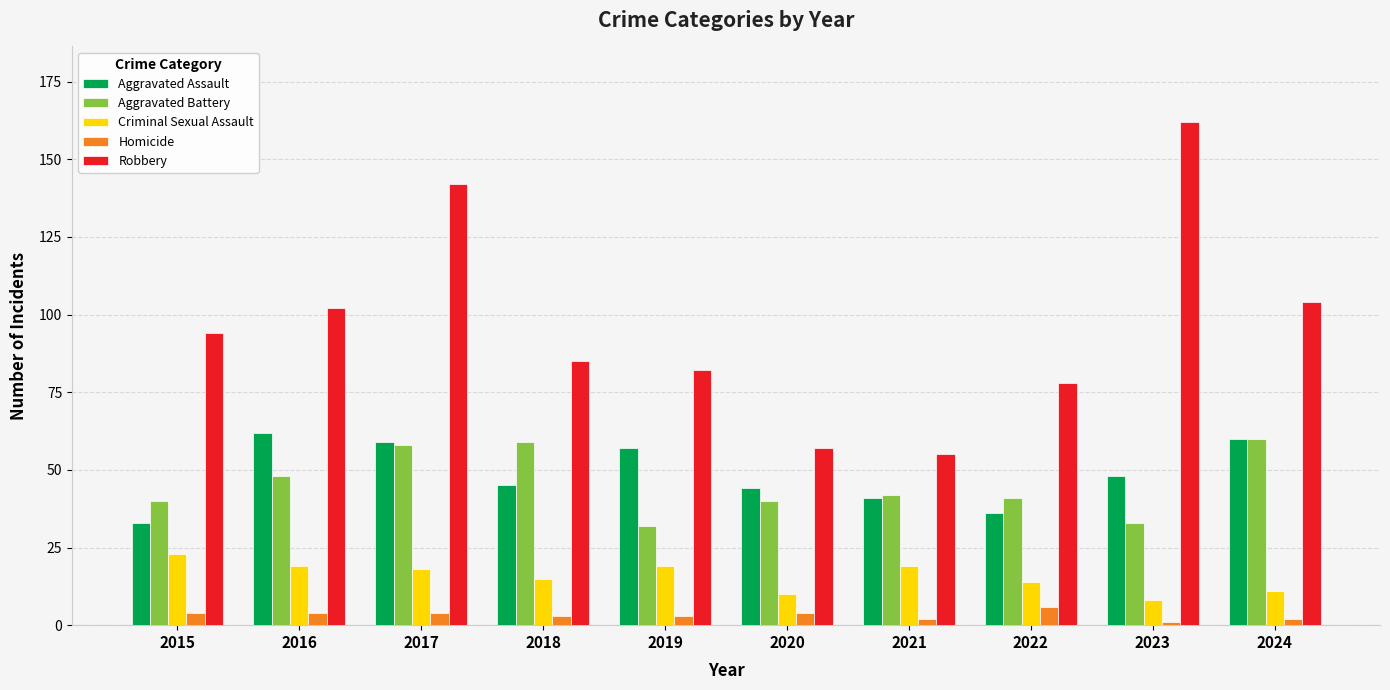

At which label is Aggravated Assault closest to 47?

2023